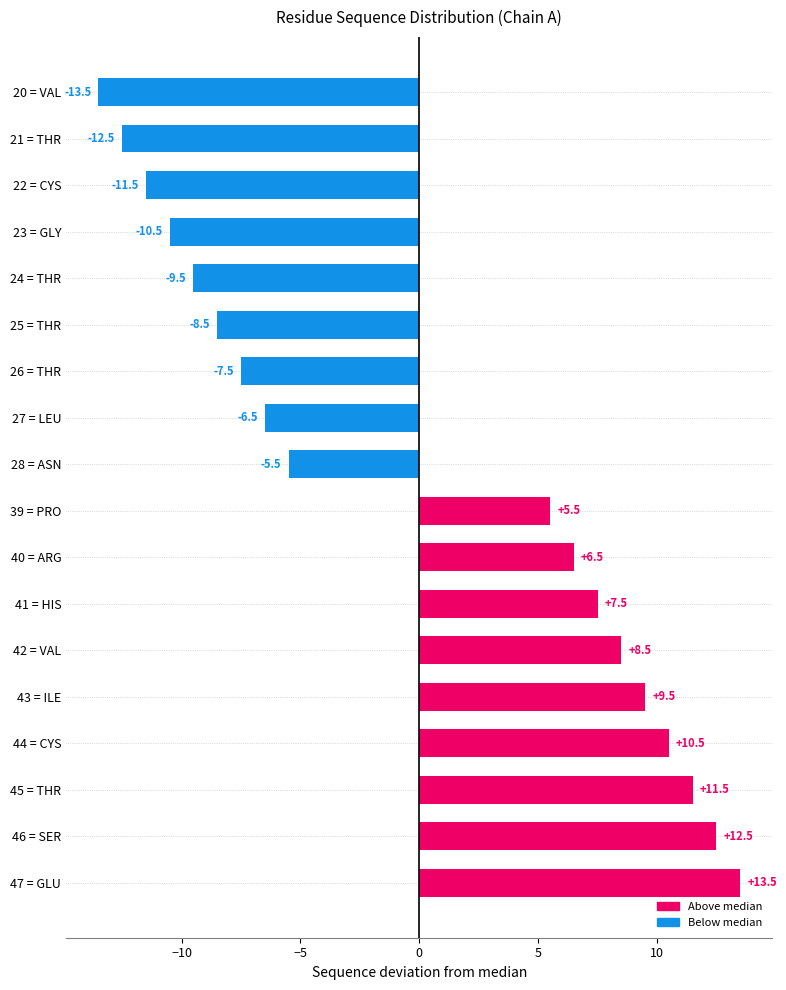

Reading top to bottom, what are all the values shown in this chart?

20 = VAL=-13.5	21 = THR=-12.5	22 = CYS=-11.5	23 = GLY=-10.5	24 = THR=-9.5	25 = THR=-8.5	26 = THR=-7.5	27 = LEU=-6.5	28 = ASN=-5.5	39 = PRO=5.5	40 = ARG=6.5	41 = HIS=7.5	42 = VAL=8.5	43 = ILE=9.5	44 = CYS=10.5	45 = THR=11.5	46 = SER=12.5	47 = GLU=13.5